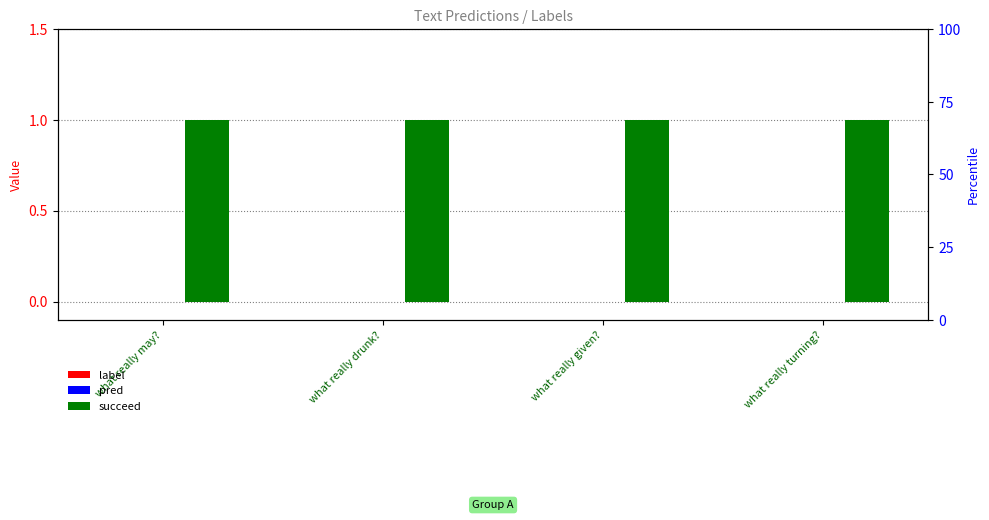

What is the label of the 2nd bar from the right?

what really given?